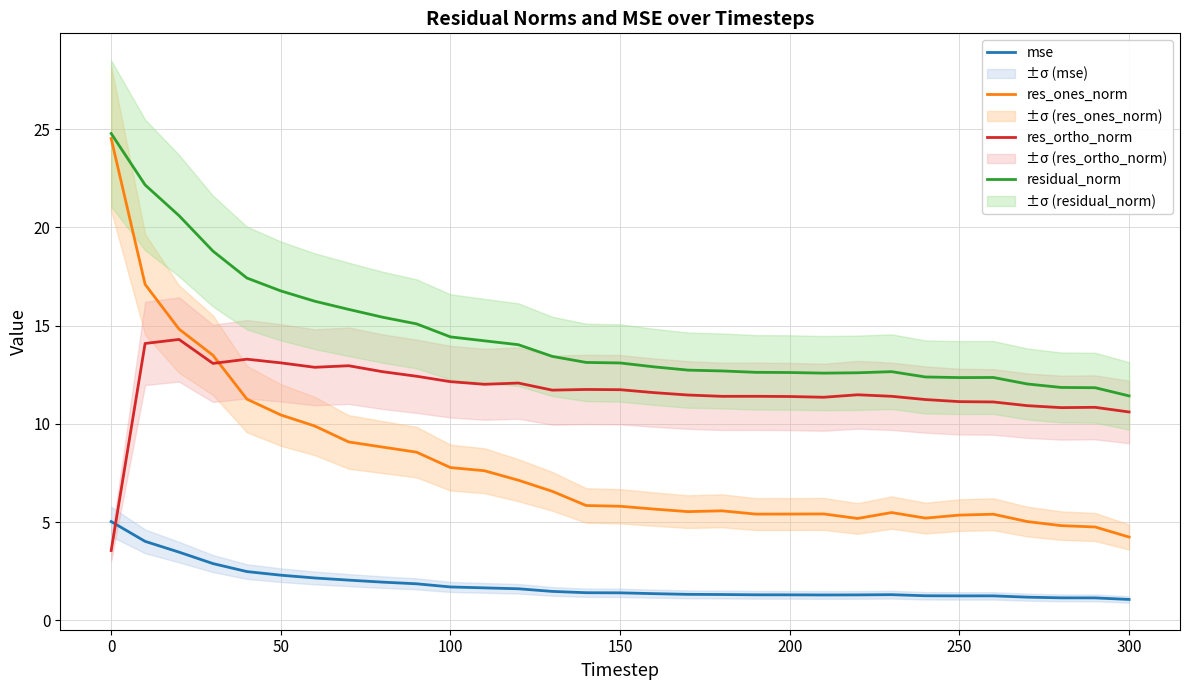

Reading right to left, extract all data points from this chart.

mse: 1.1	1.1	1.2	1.2	1.3	1.3	1.3	1.3	1.3	1.3	1.3	1.3	1.3	1.3	1.4	1.4	1.4	1.5	1.6	1.7	1.7	1.9	2.0	2.1	2.2	2.3	2.5	2.9	3.5	4.0	5.0
res_ones_norm: 4.2	4.8	4.8	5.0	5.4	5.4	5.2	5.5	5.2	5.4	5.4	5.4	5.6	5.5	5.7	5.8	5.9	6.6	7.1	7.6	7.8	8.6	8.8	9.1	9.9	10.5	11.3	13.5	14.8	17.1	24.5
res_ortho_norm: 10.6	10.8	10.8	10.9	11.1	11.1	11.2	11.4	11.5	11.4	11.4	11.4	11.4	11.5	11.6	11.7	11.8	11.7	12.1	12.0	12.2	12.4	12.7	13.0	12.9	13.1	13.3	13.1	14.3	14.1	3.6
residual_norm: 11.4	11.8	11.9	12.0	12.4	12.4	12.4	12.7	12.6	12.6	12.6	12.6	12.7	12.7	12.9	13.1	13.1	13.4	14.0	14.2	14.4	15.1	15.4	15.8	16.2	16.8	17.4	18.8	20.6	22.2	24.8